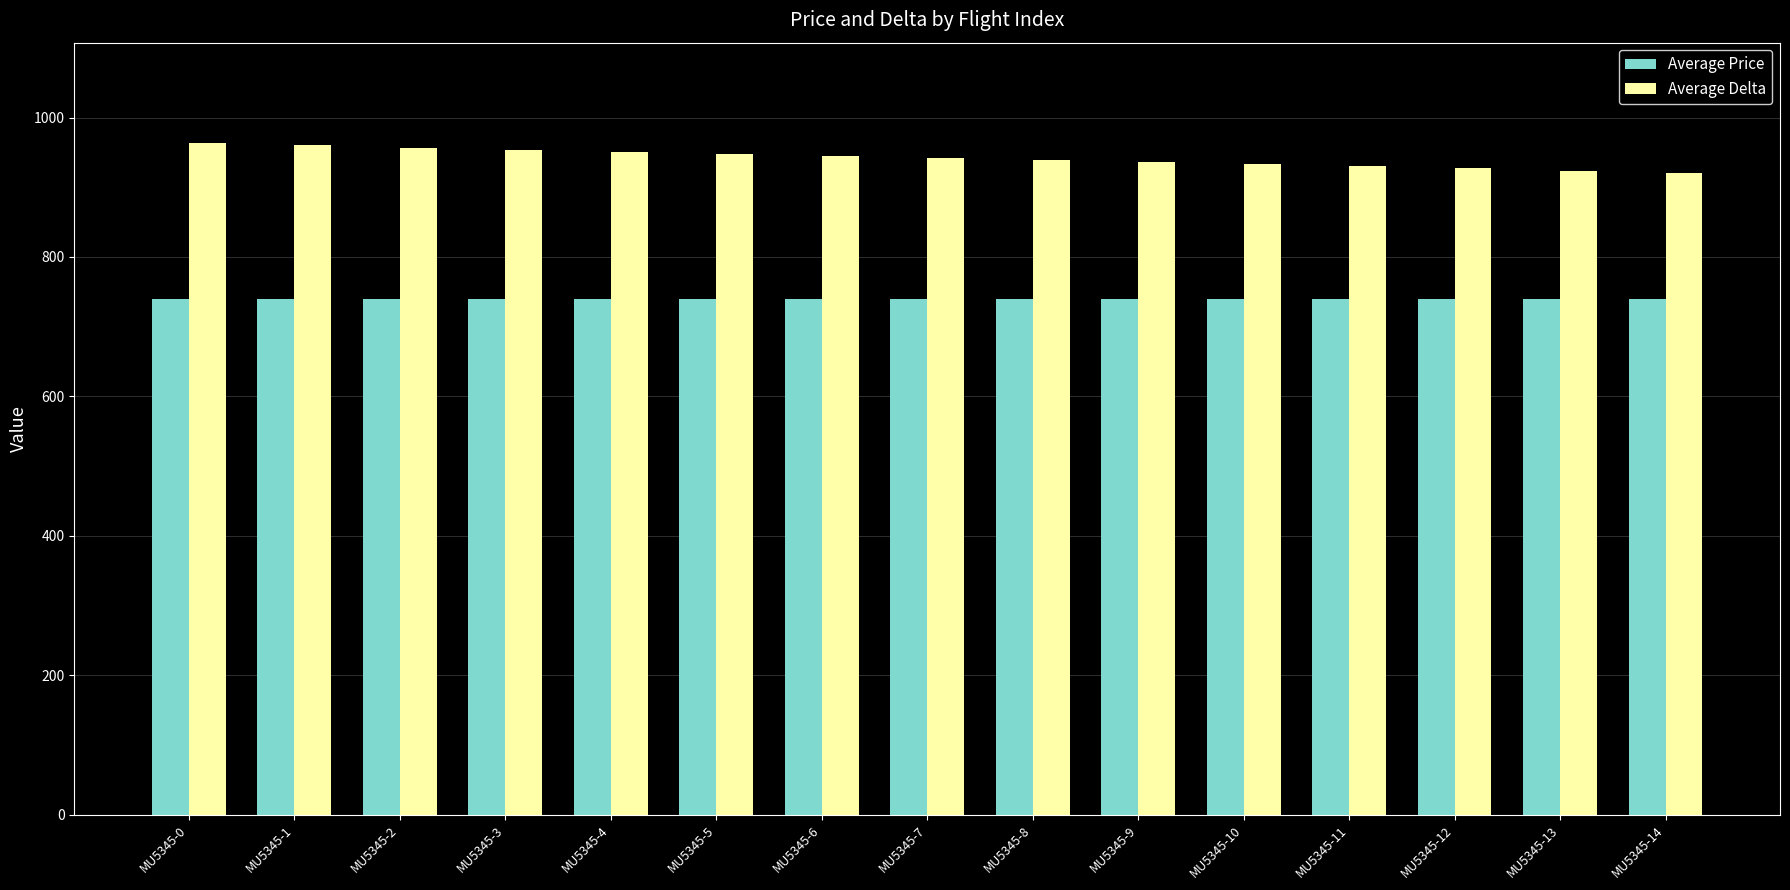

At how many categories does at least one series exceed 893?

15